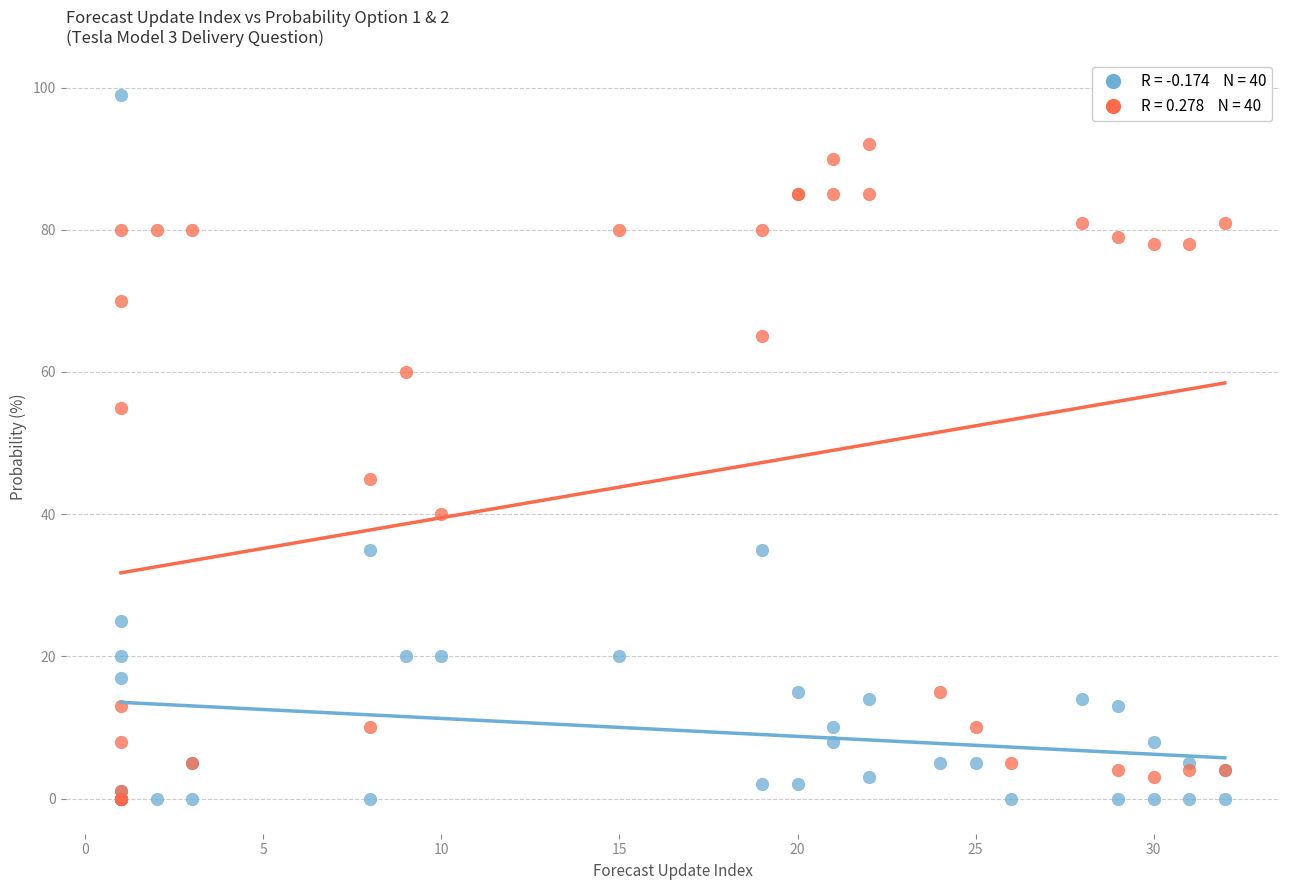

Across all series, what Y value is closest to 49?

45